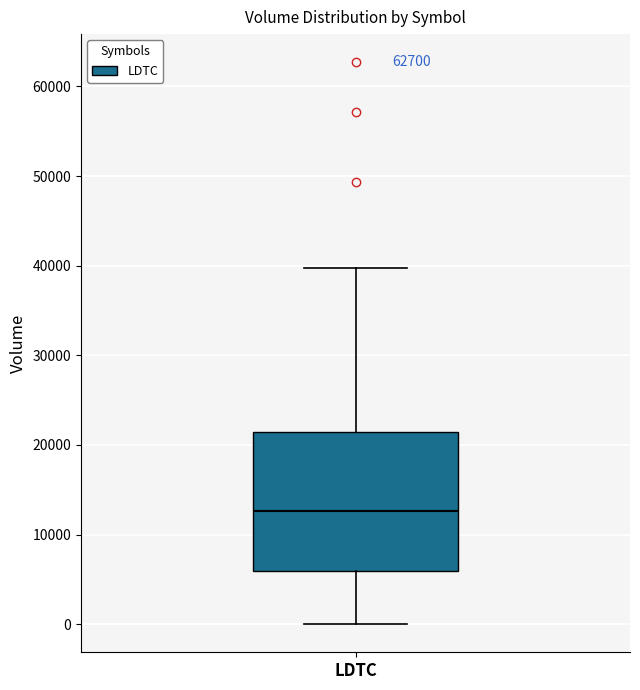

Read this box plot against the y-axis: the position of the median line, the range covered by the box, and the ends of both whiskers. The values are not printed on the chart, so give them approximately, as read against the axis.

median 13000, box 6000 to 21000, whiskers 0 to 40000